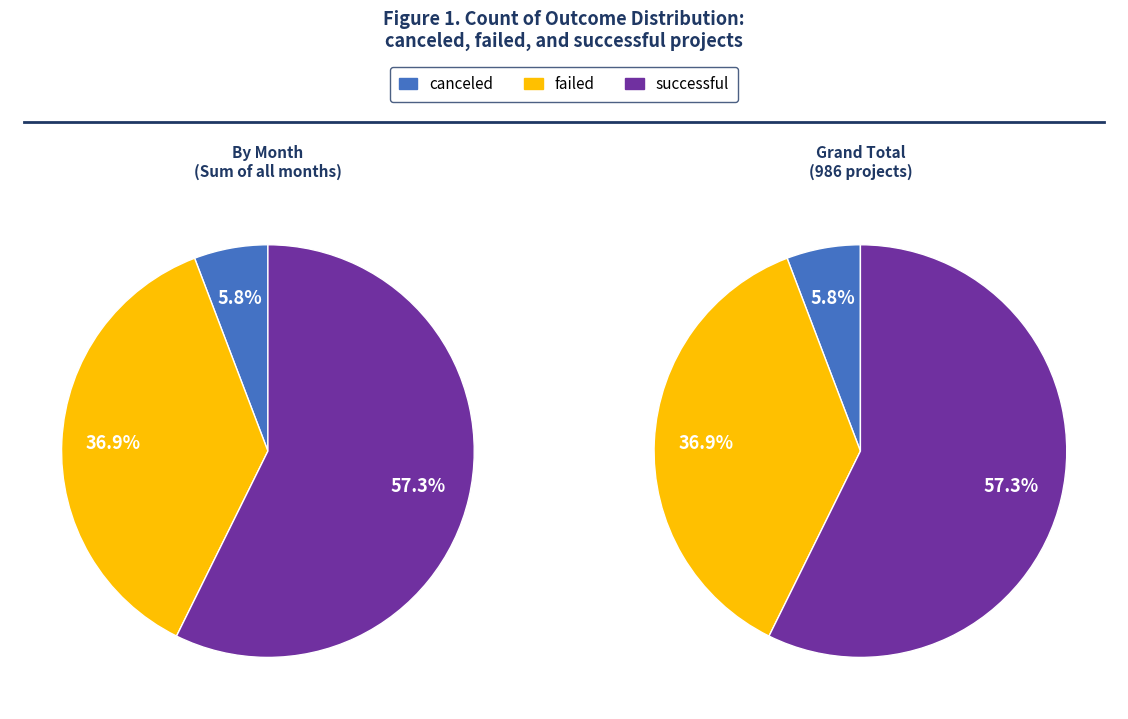

Is Jun the majority of the pie?

No